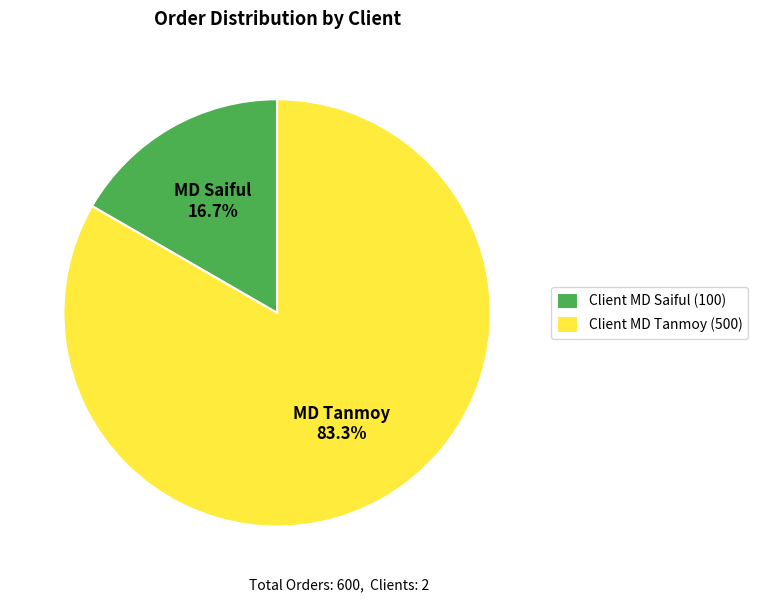

What is the largest slice in the pie chart?

MD Tanmoy